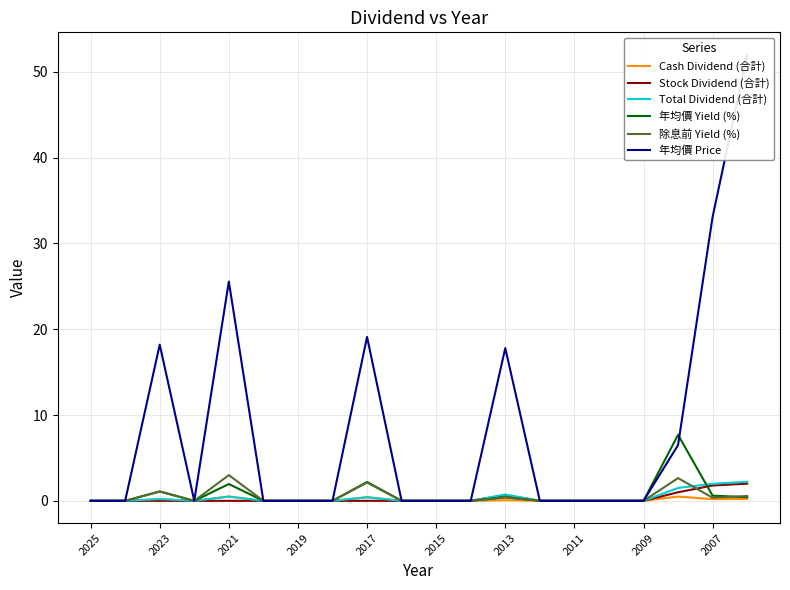

True or false: Stock Dividend (合計) and 年均價 Yield (%) intersect in this chart.

True